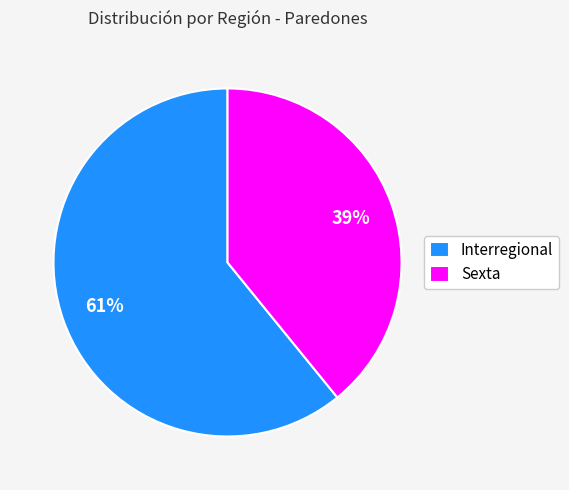

What is the ratio of the value at Interregional to the value at Sexta?

1.6